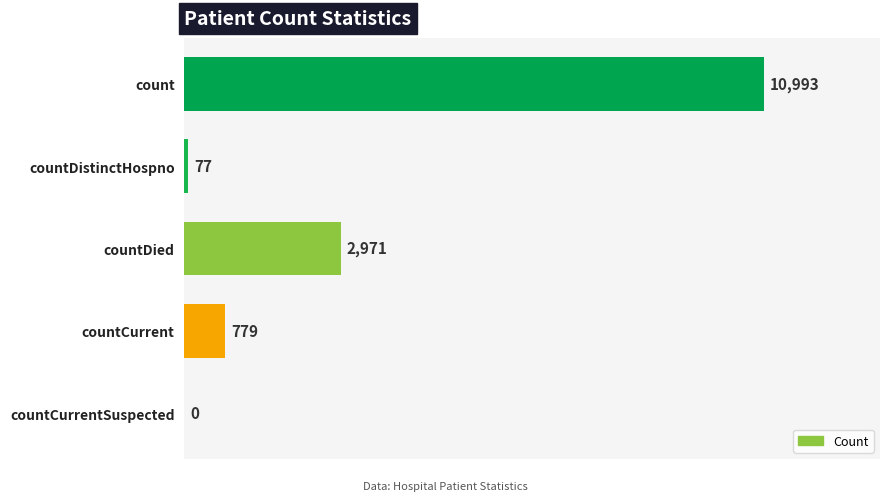

What is the sum of all values?

14820